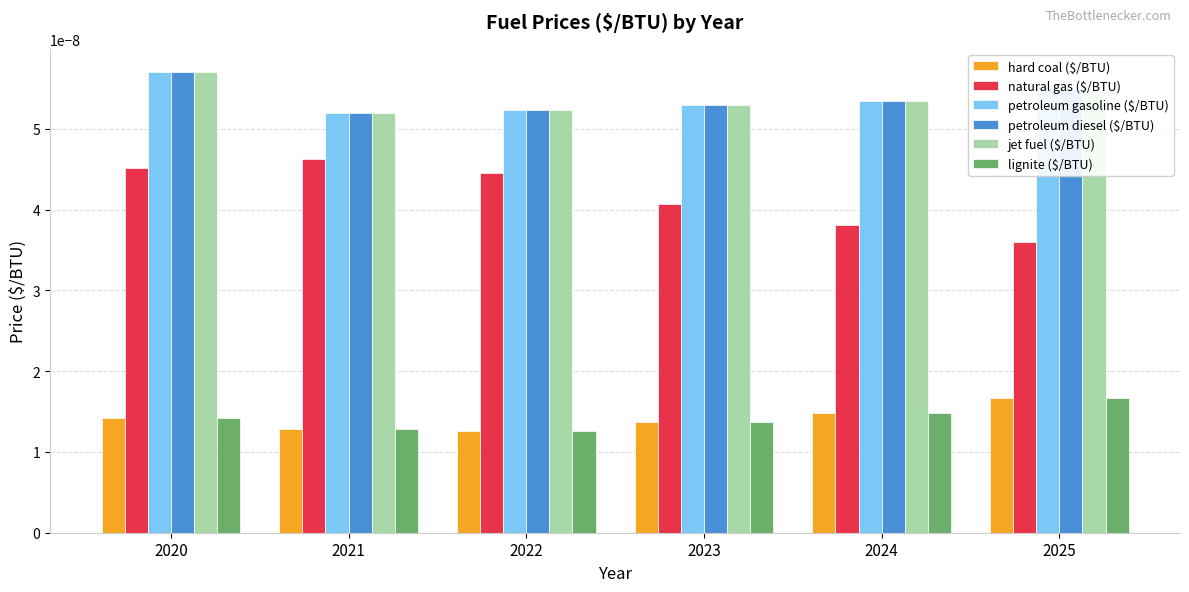

At which label is natural gas ($/BTU) closest to 0?

2025